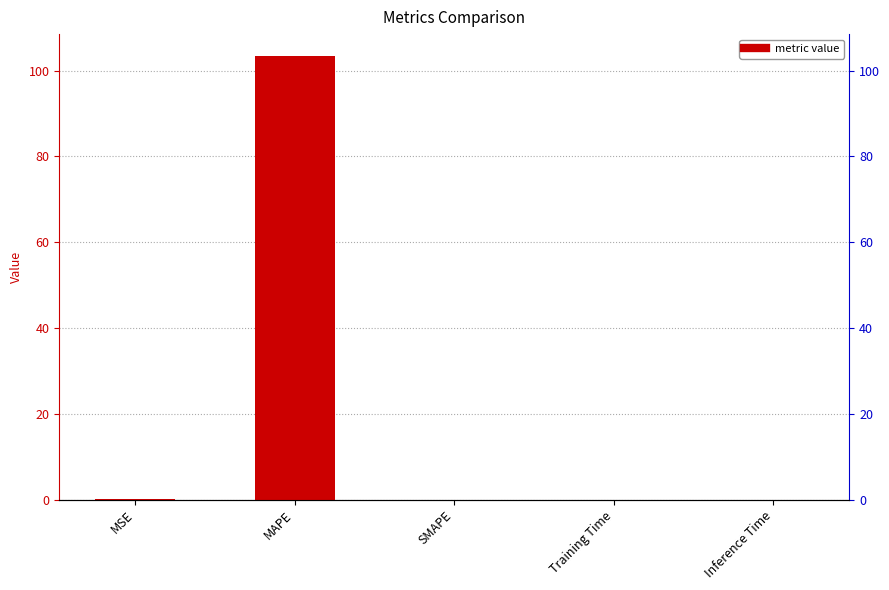

How many categories are shown in the chart?

5